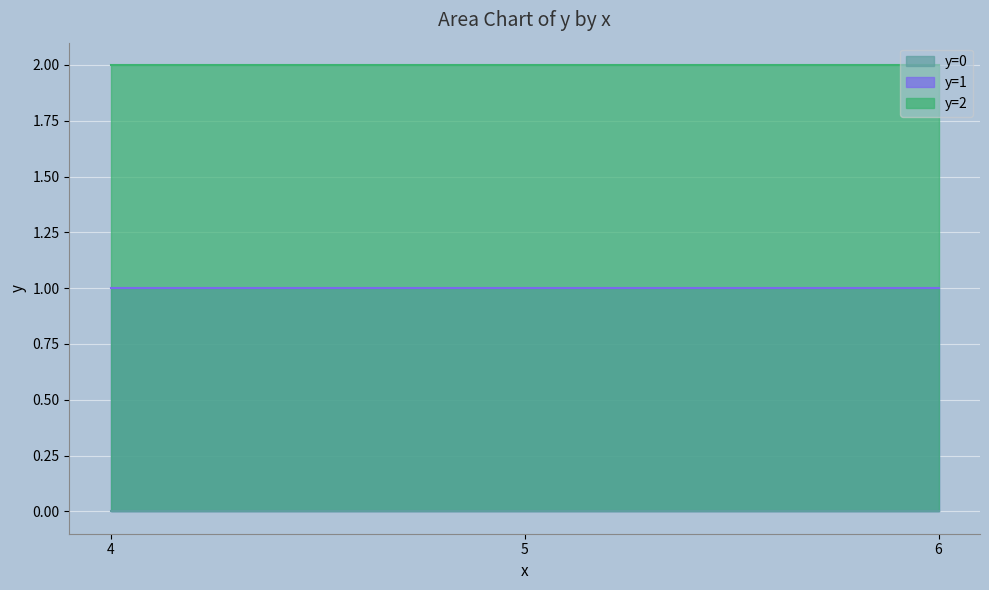

Rank the categories by value from highest to lowest.

4, 5, 6, 4, 5, 6, 4, 5, 6